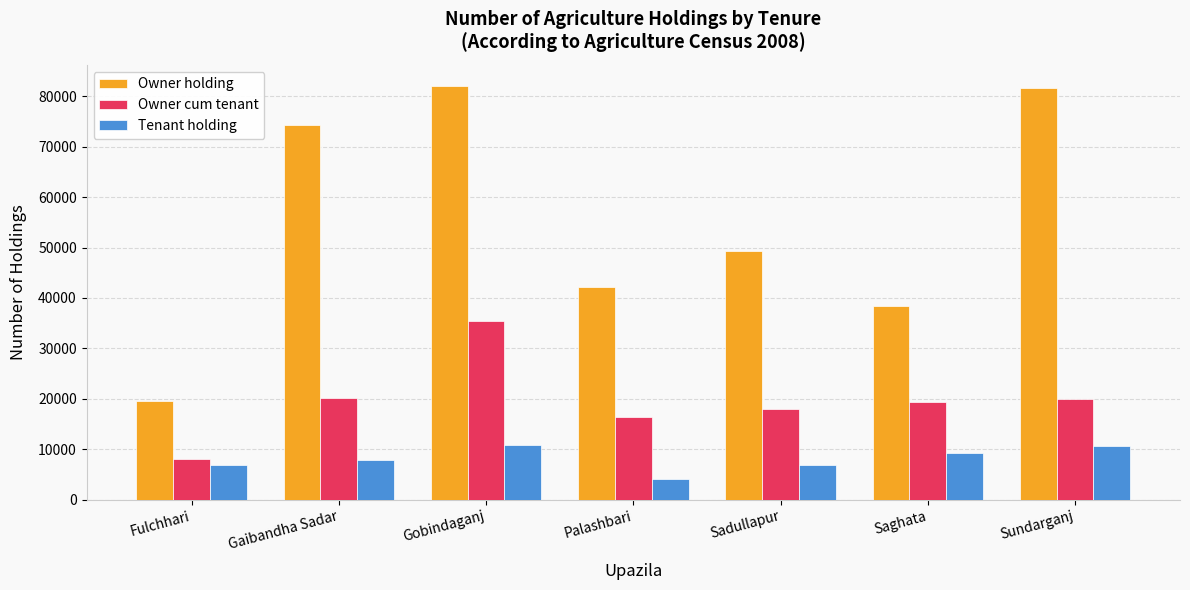

List the series in order of their peak value, highest first.

Owner holding, Owner cum tenant, Tenant holding